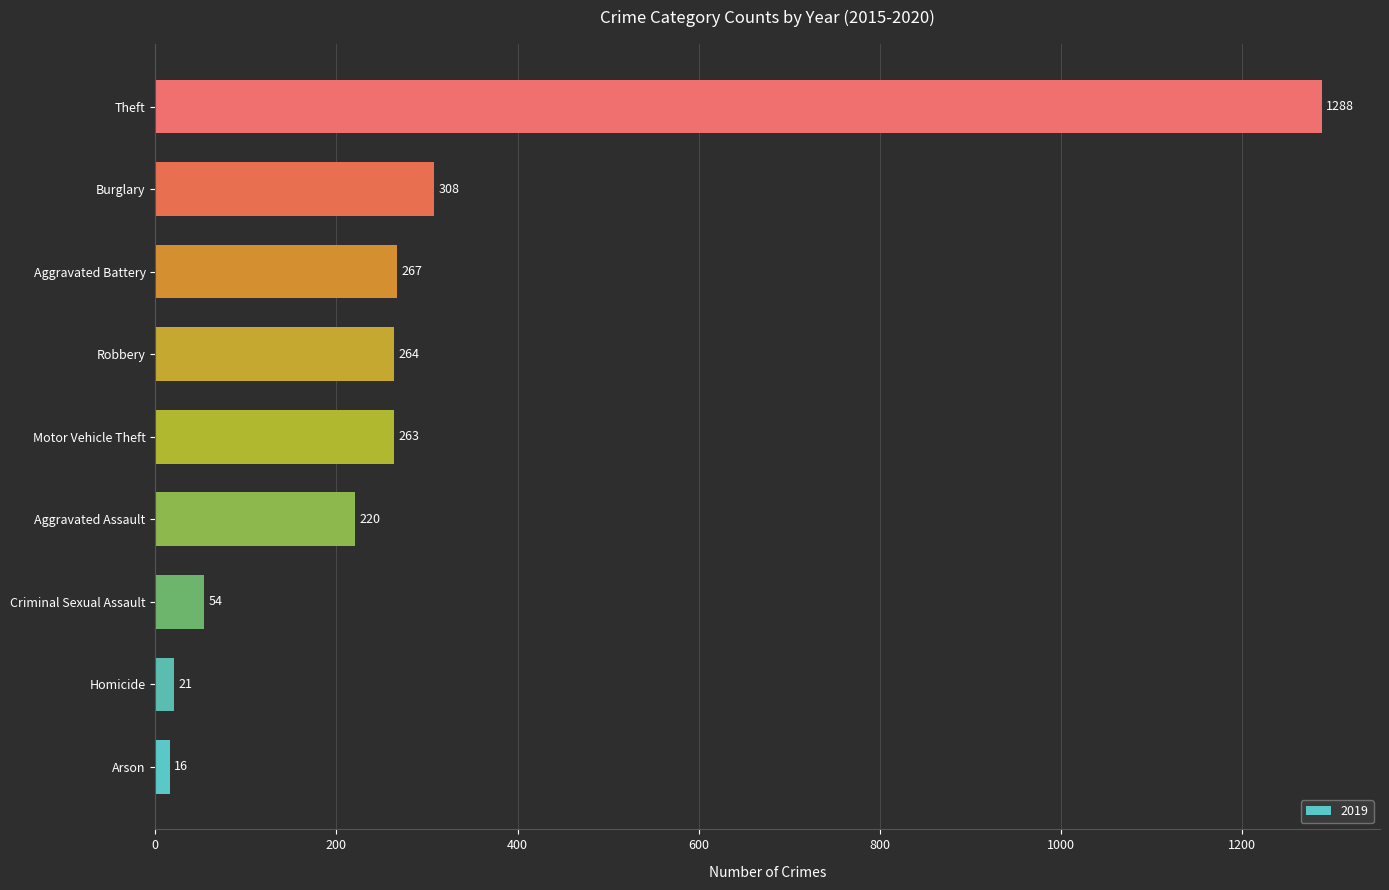

Where is the data nearest to the value 652?

Burglary